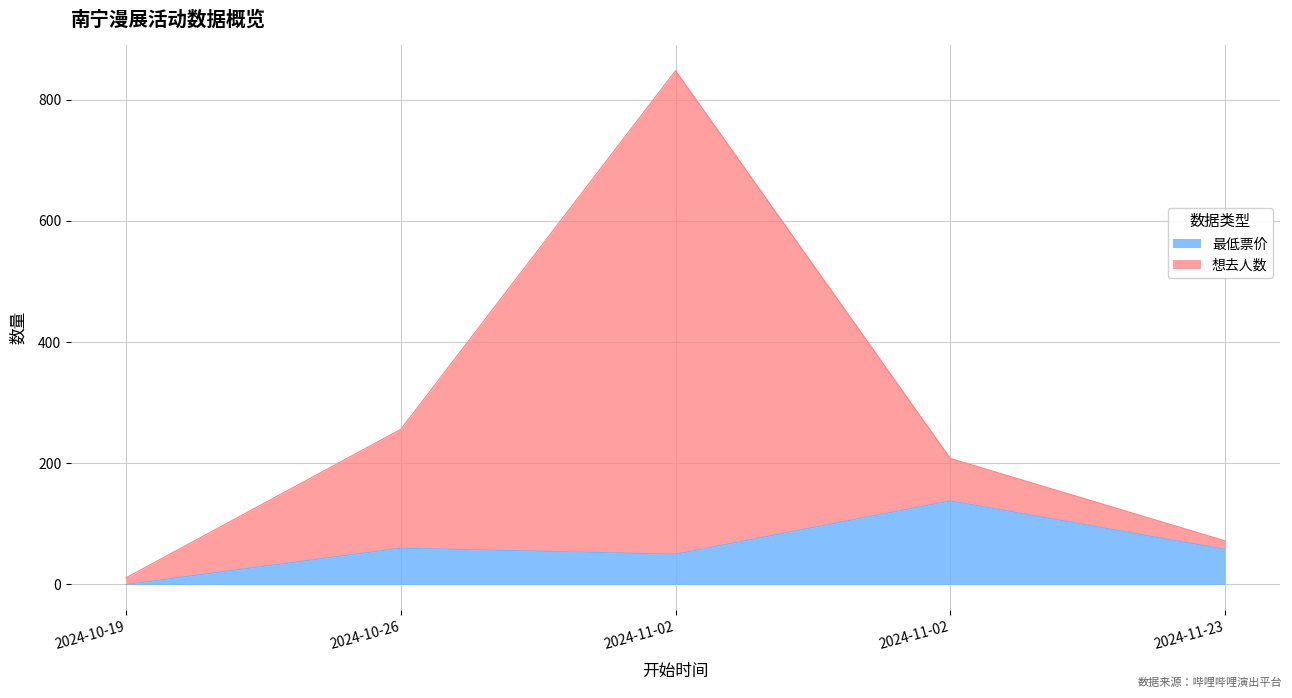

What is the spread (max minus min) of values at 2024-11-02?

798